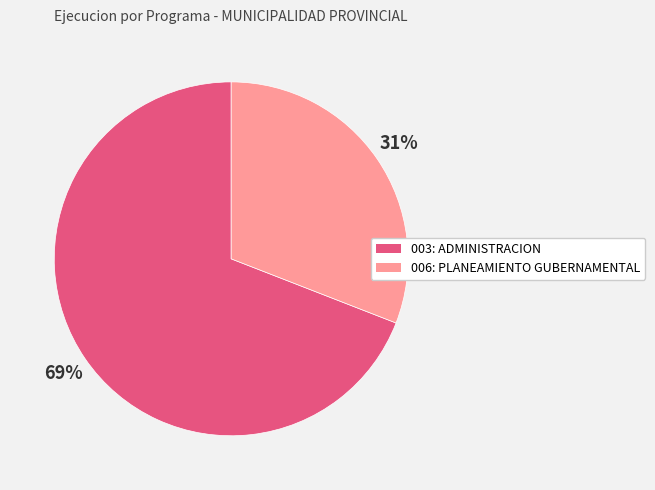

Between 003: ADMINISTRACION and 006: PLANEAMIENTO GUBERNAMENTAL, which is larger?

003: ADMINISTRACION